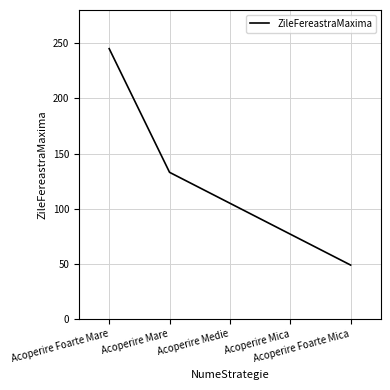

How many values are below 105?

2